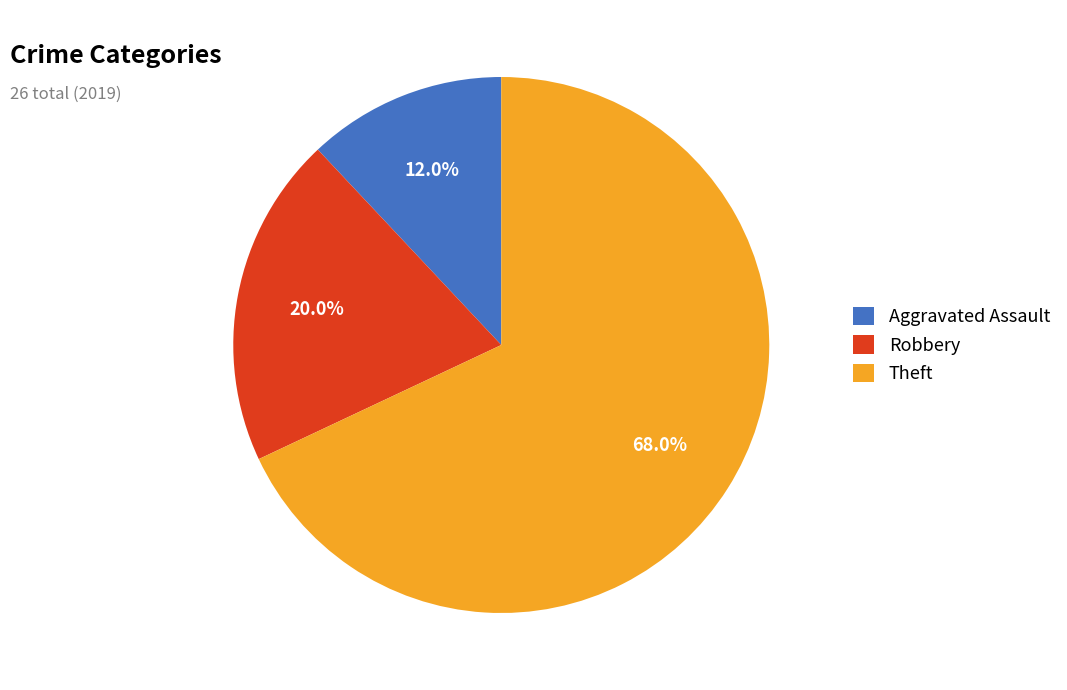

The Robbery slice represents 20% of the pie. True or false?

True